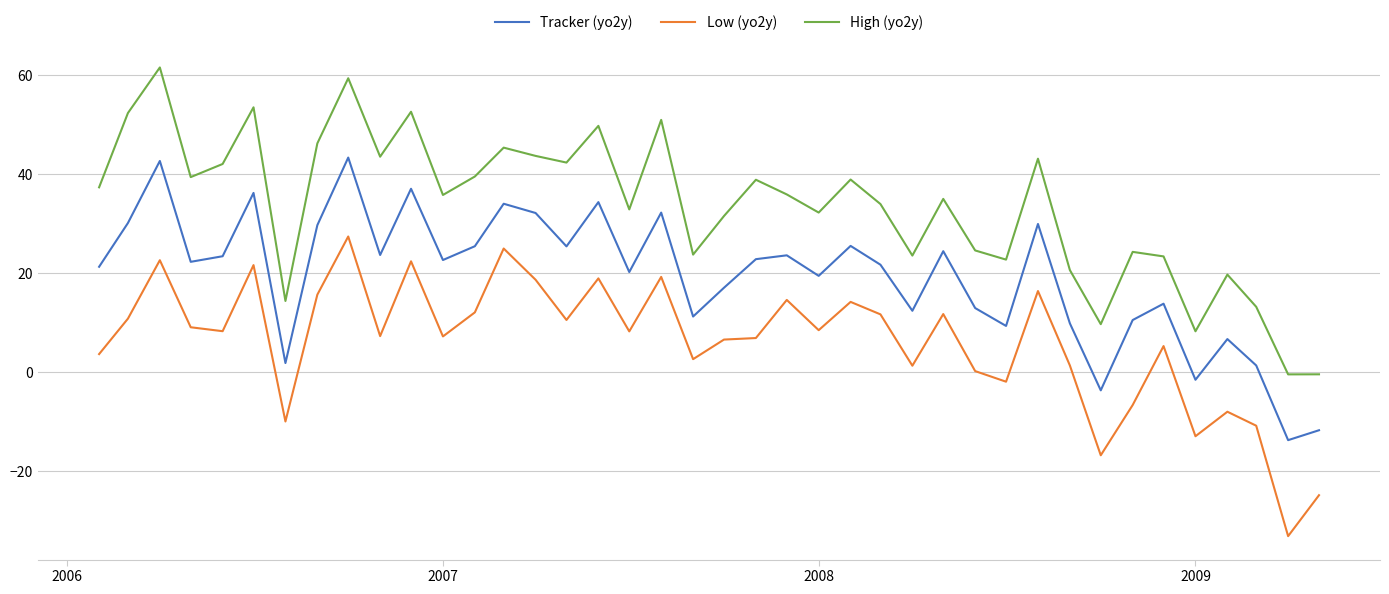

What is the difference between the maximum and minimum values in the High (yo2y) series?

61.9